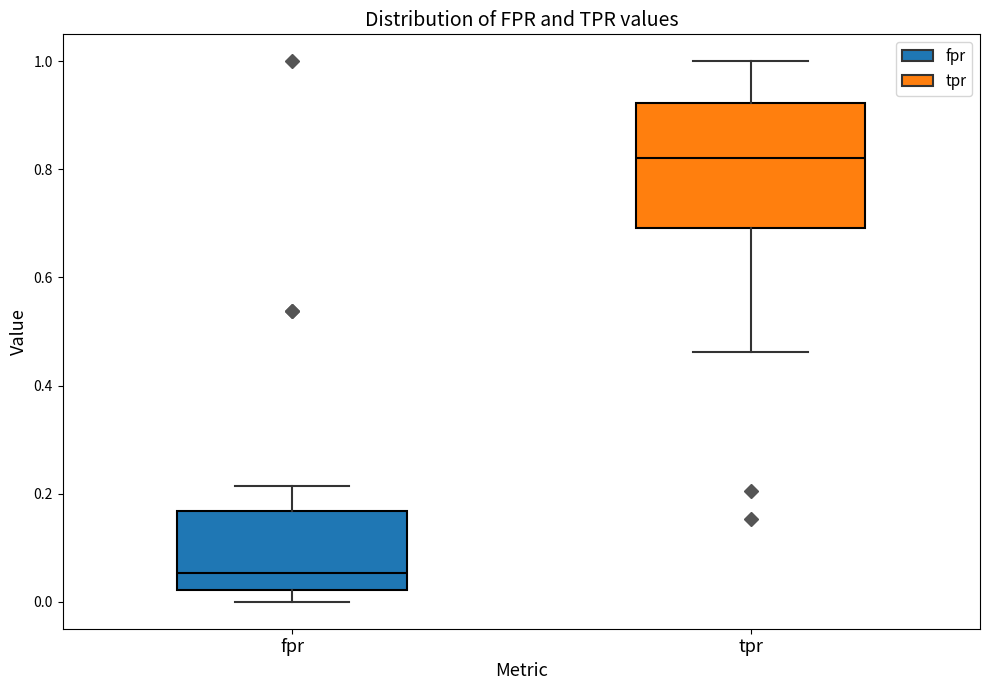

Where does the upper whisker of the box for fpr end on the y-axis? The values are not printed on the chart, so give them approximately, as read against the axis.

0.22